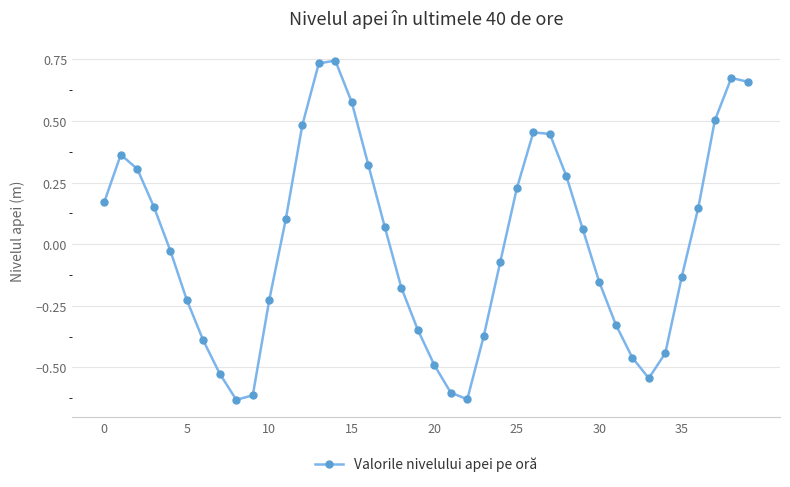

What is the difference between the maximum and second lowest values?

1.4